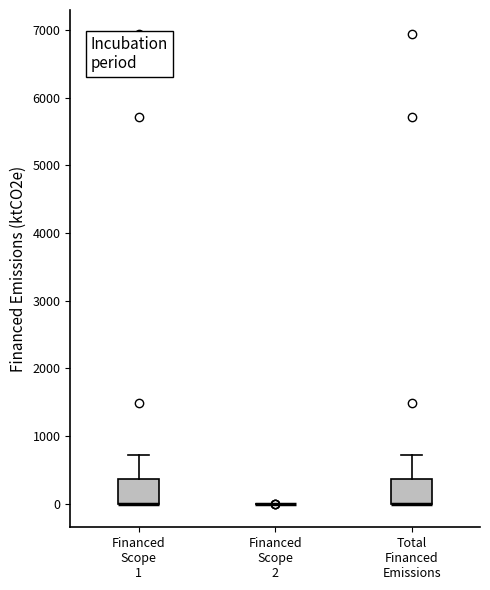

Reading left to right, read every box against the y-axis: the position of its median line, the range the box covers, and the ends of its whiskers. The values are not printed on the chart, so give them approximately, as read against the axis.

Financed Scope 1: median 0 (drawn on the box's lower edge), box 0 to 400, whiskers 0 to 700
Financed Scope 2: box collapsed to a line at 0, whiskers 0 to 0
Total Financed Emissions: median 0 (drawn on the box's lower edge), box 0 to 400, whiskers 0 to 700